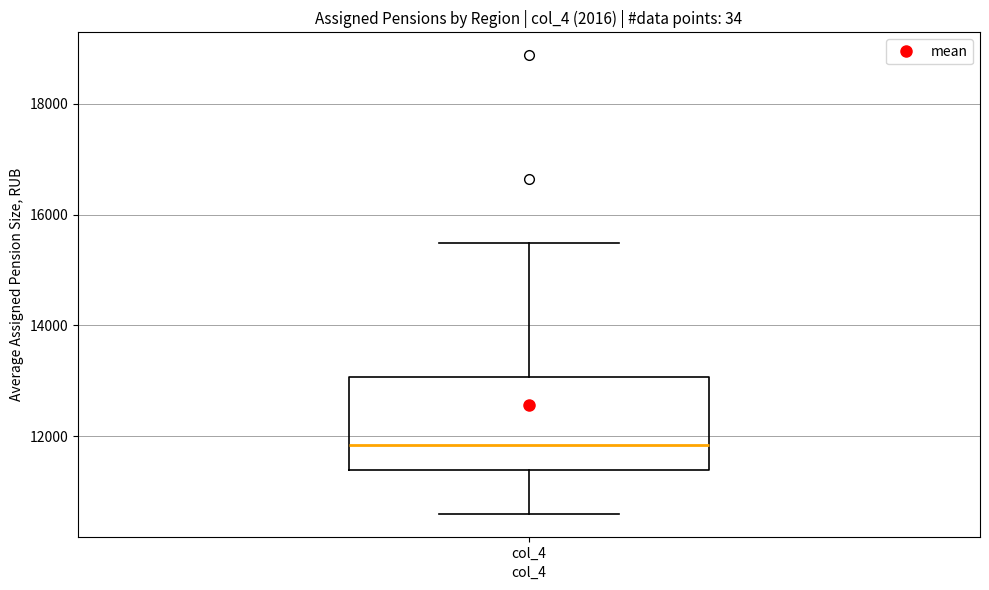

Transcribe this box plot: give where the median line is, the range the box spans, and where the two whiskers end, as read against the y-axis. The values are not printed on the chart, so give them approximately, as read against the axis.

median 11800, box 11400 to 13000, whiskers 10600 to 15400